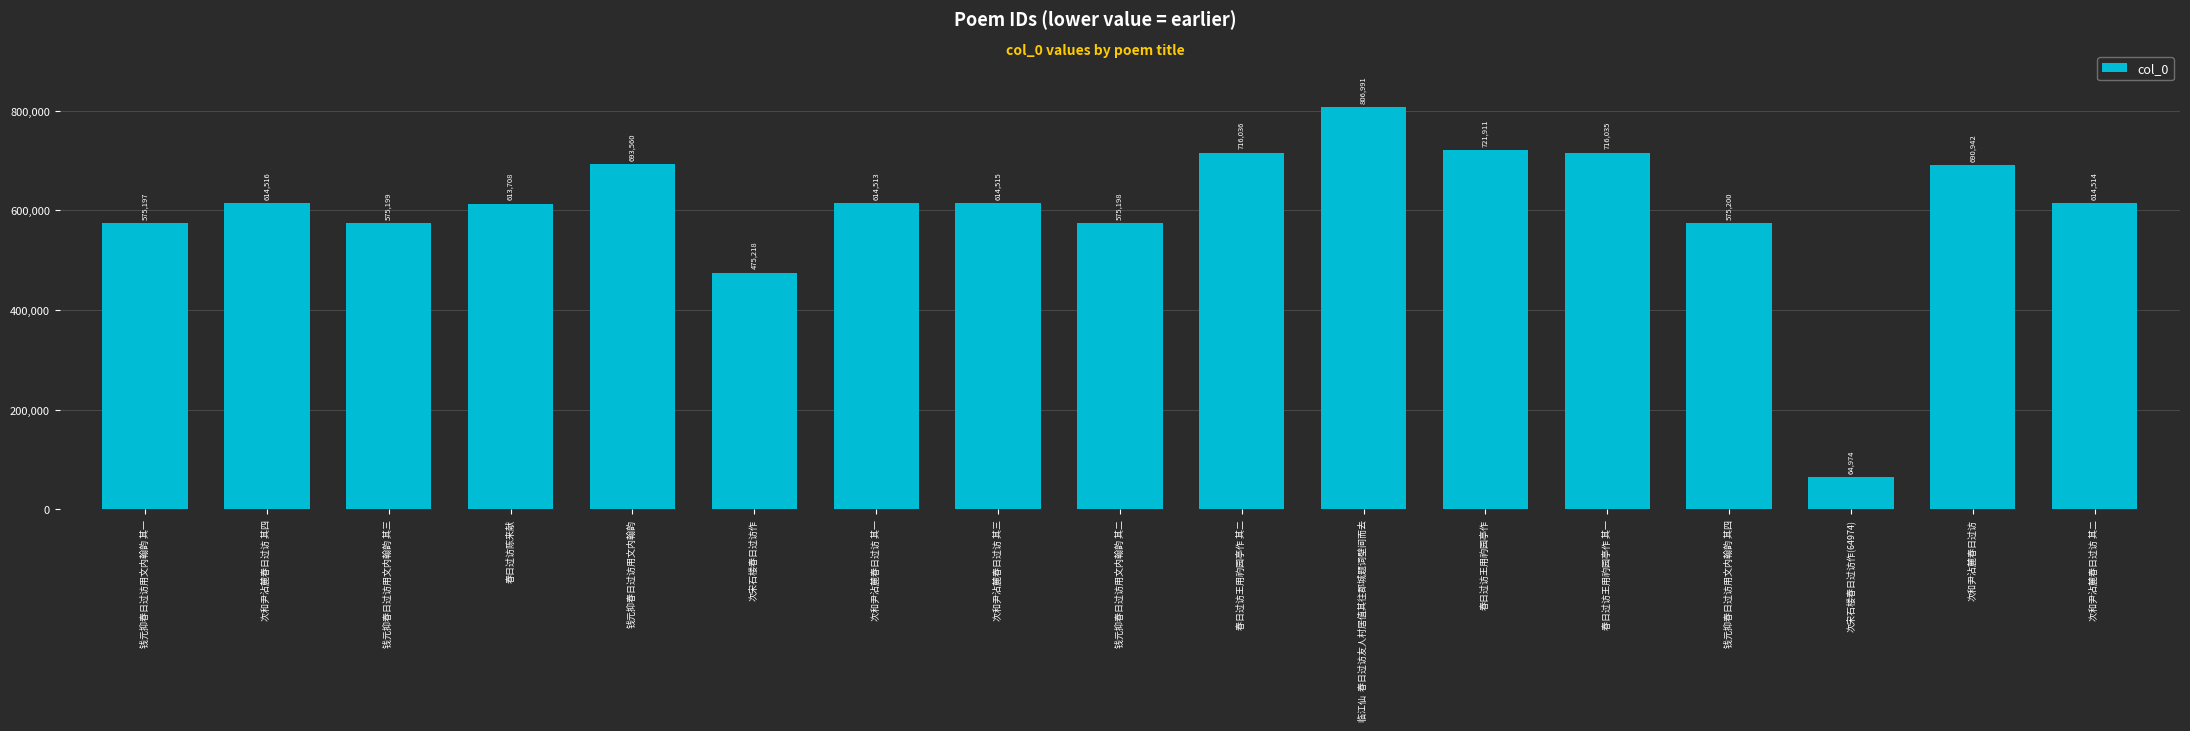

Reading left to right, extract all data points from this chart.

575197	614516	575199	613708	693560	475218	614513	614515	575198	716036	806991	721911	716035	575200	64974	690942	614514